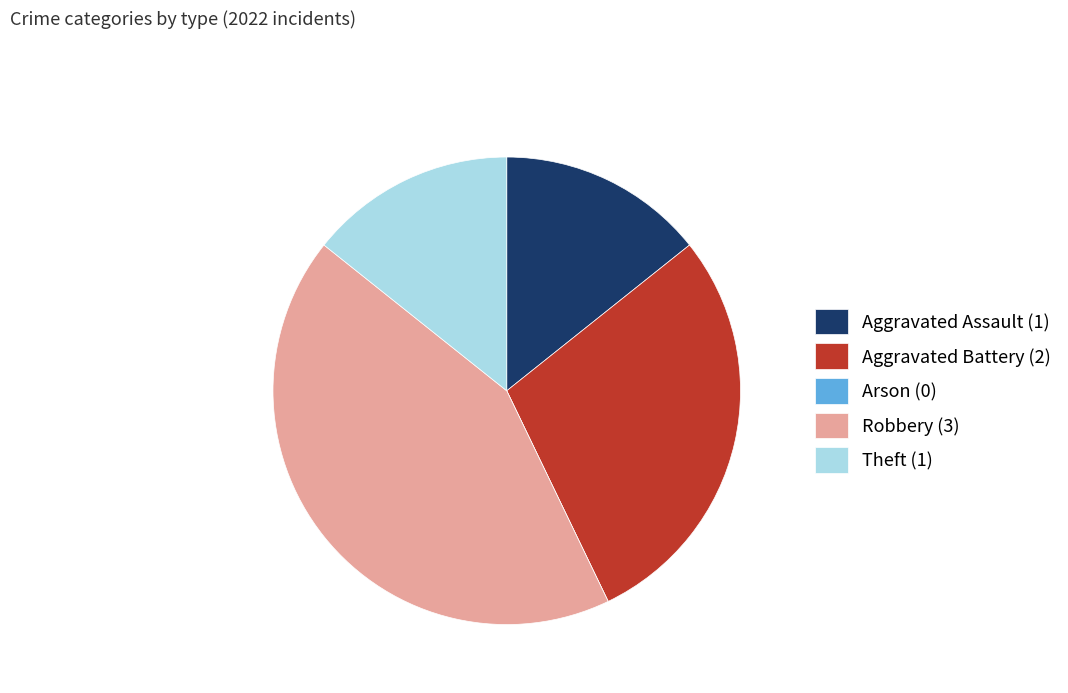

Is it true that Theft (1) is 20% of the pie?

False